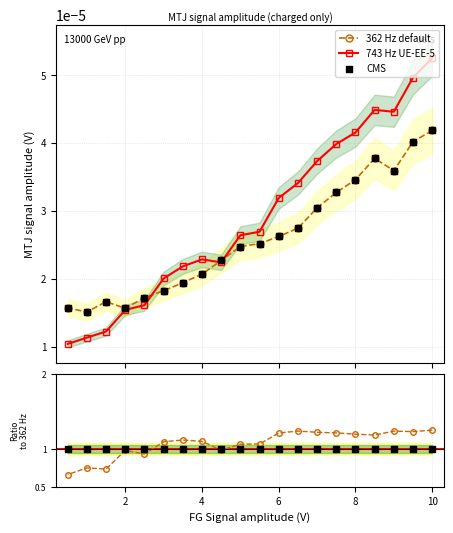

Count the 743 Hz UE-EE-5 values in the range 0 to 1.

20